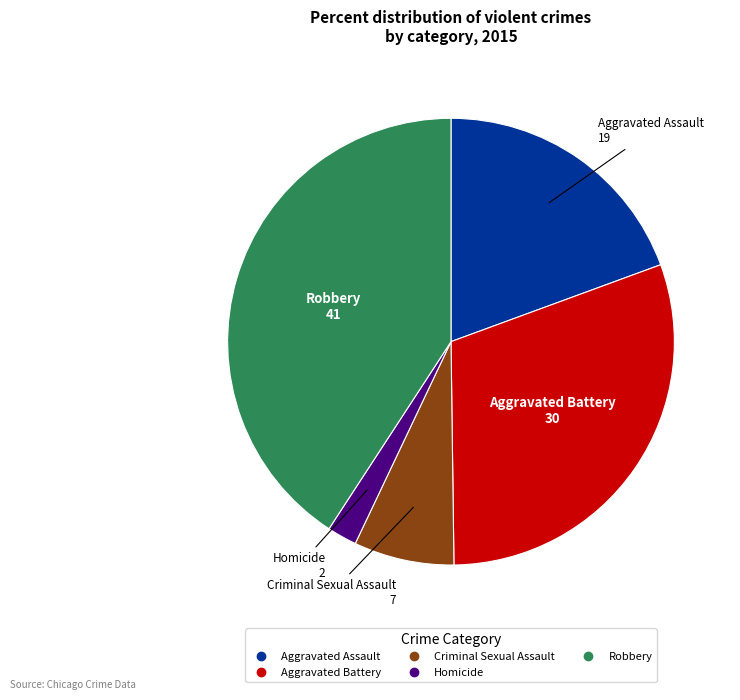

Which has a higher value, Aggravated Assault or Criminal Sexual Assault?

Aggravated Assault